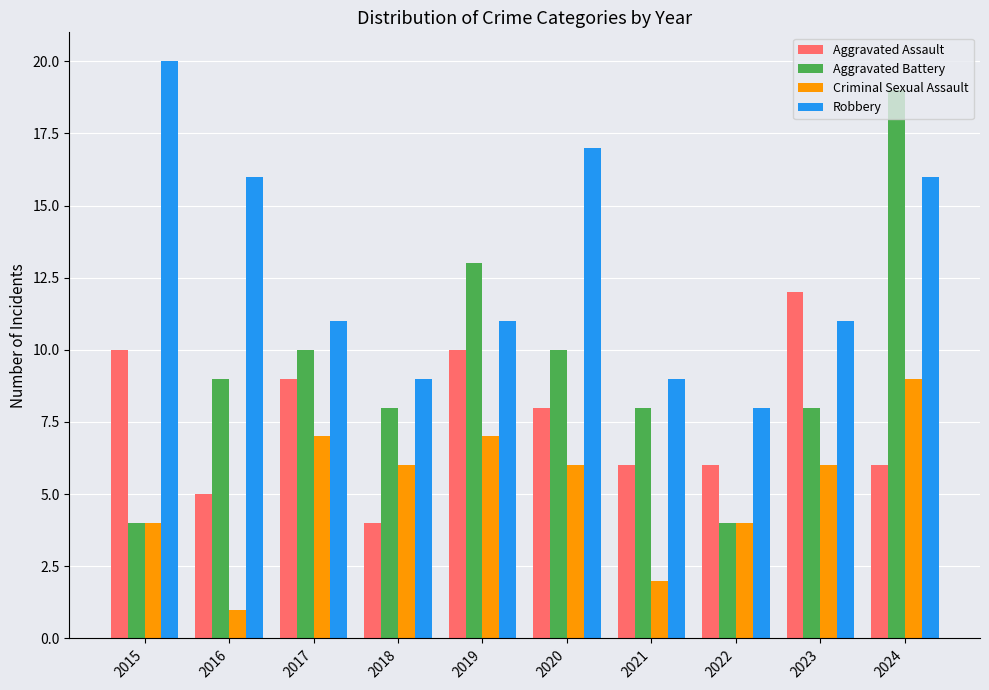

At which category is the sum across all series the highest?

2024